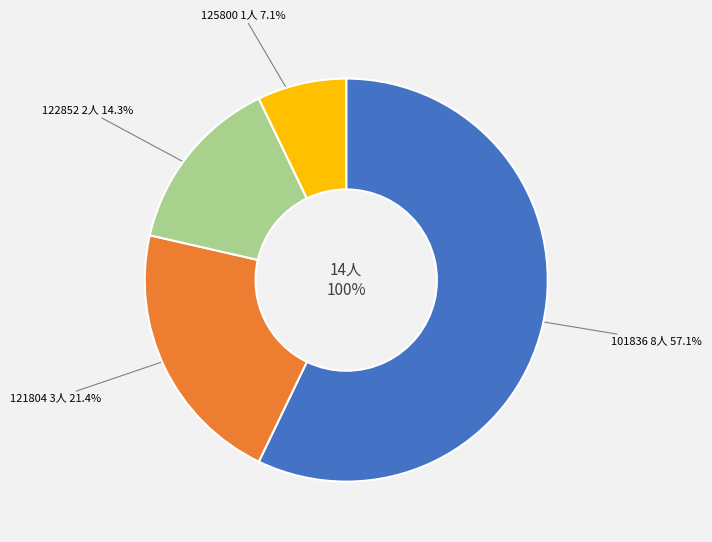

To the nearest percent, what is the average slice percentage?

25%